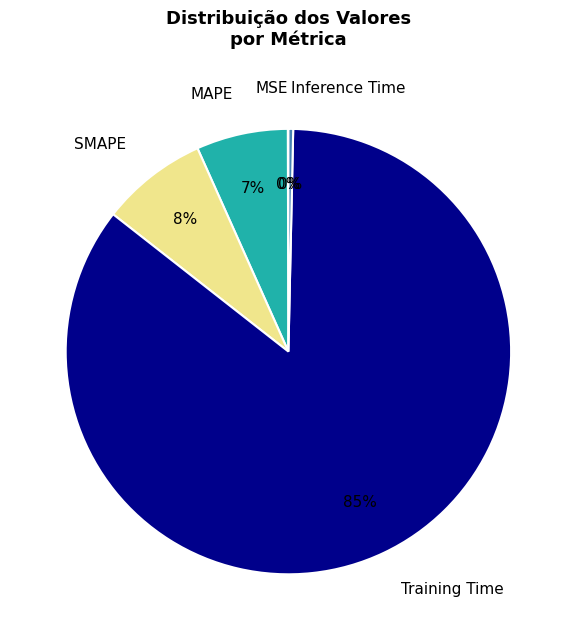

To the nearest percent, what percentage of the pie is Training Time?

85%